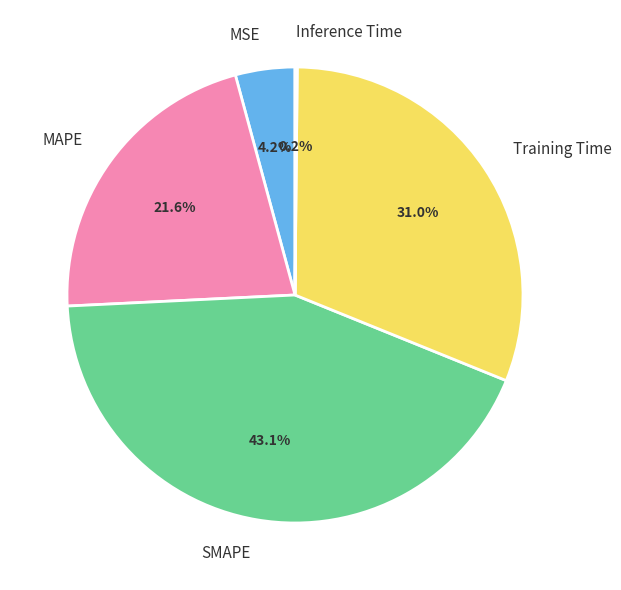

What percentage is the Training Time slice, to the nearest percent?

31%